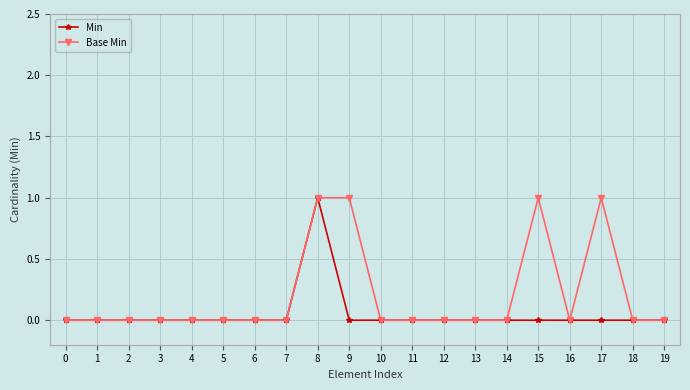

What is the sum of all Min values?

1